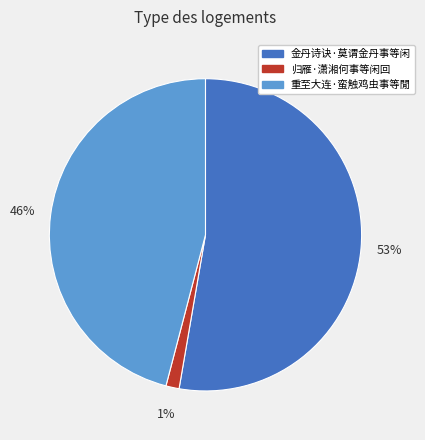

What is the largest slice in the pie chart?

金丹诗诀·莫谓金丹事等闲